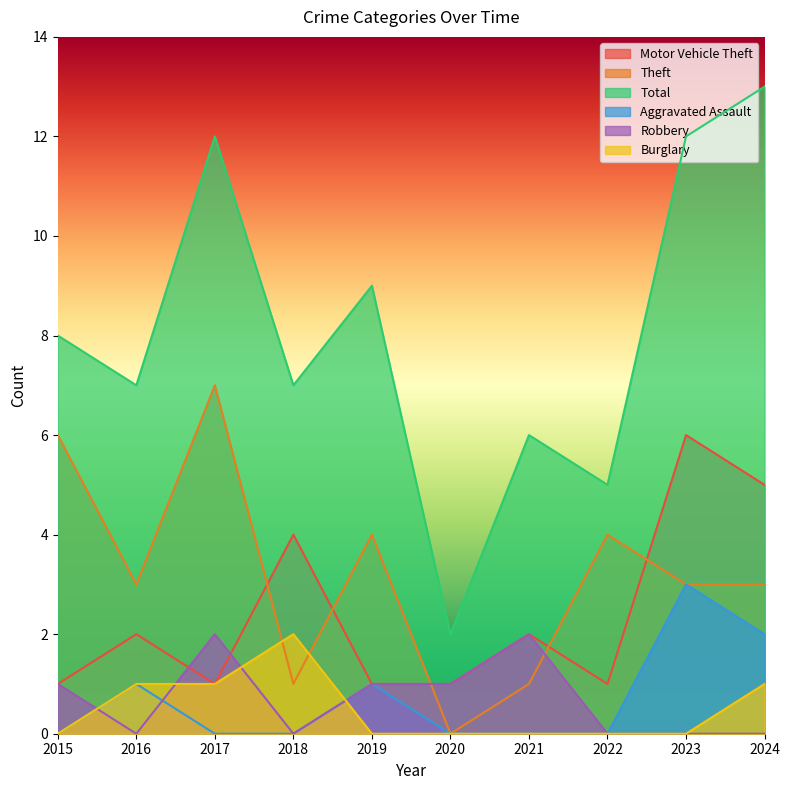

Where does the Total series first go above 8?

2017